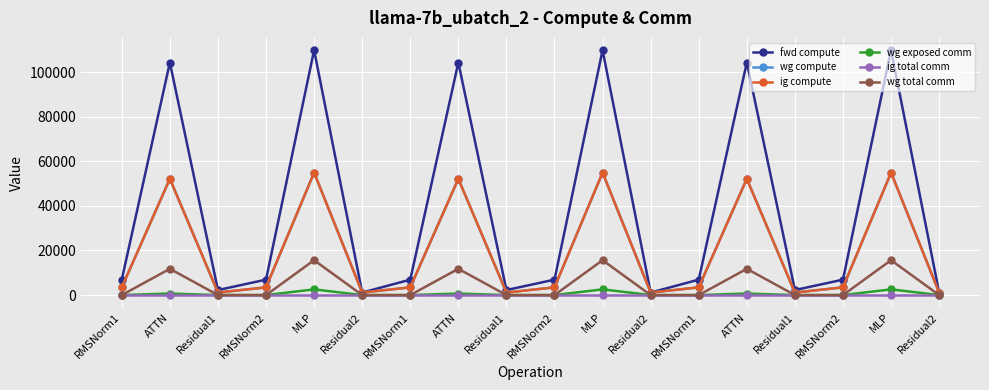

True or false: wg exposed comm and ig total comm intersect in this chart.

False